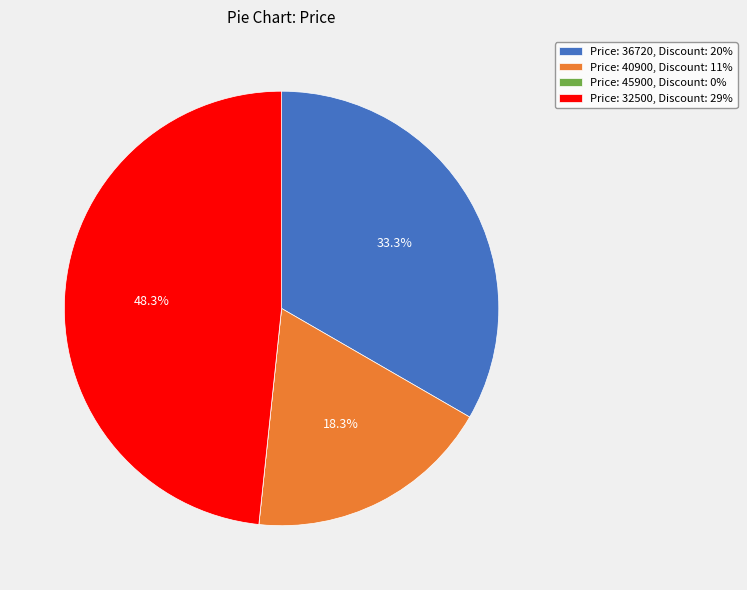

Does any single category account for the majority?

No